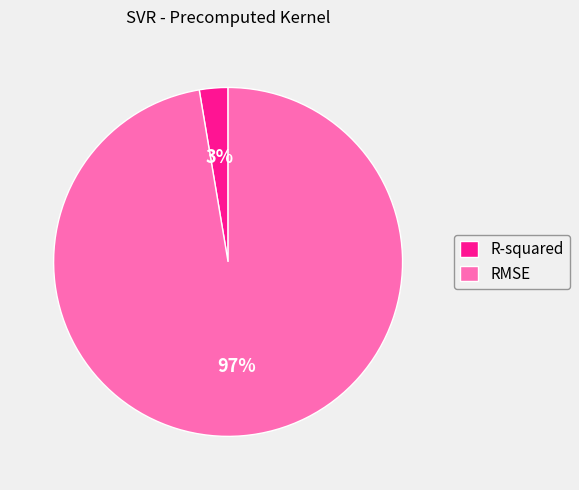

How many slices are in this pie chart?

2